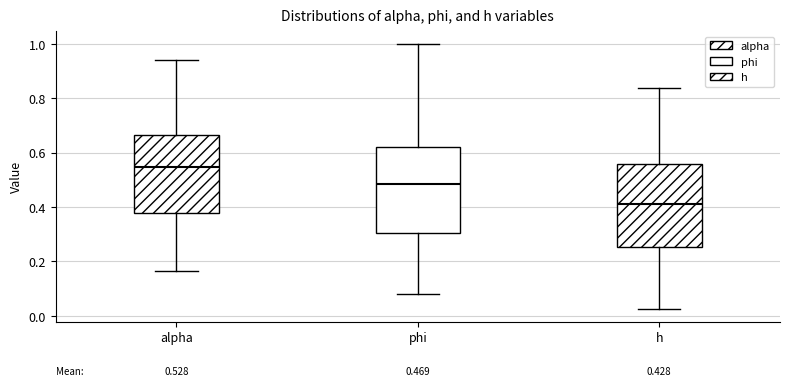

Which box's median line is the lowest?

h